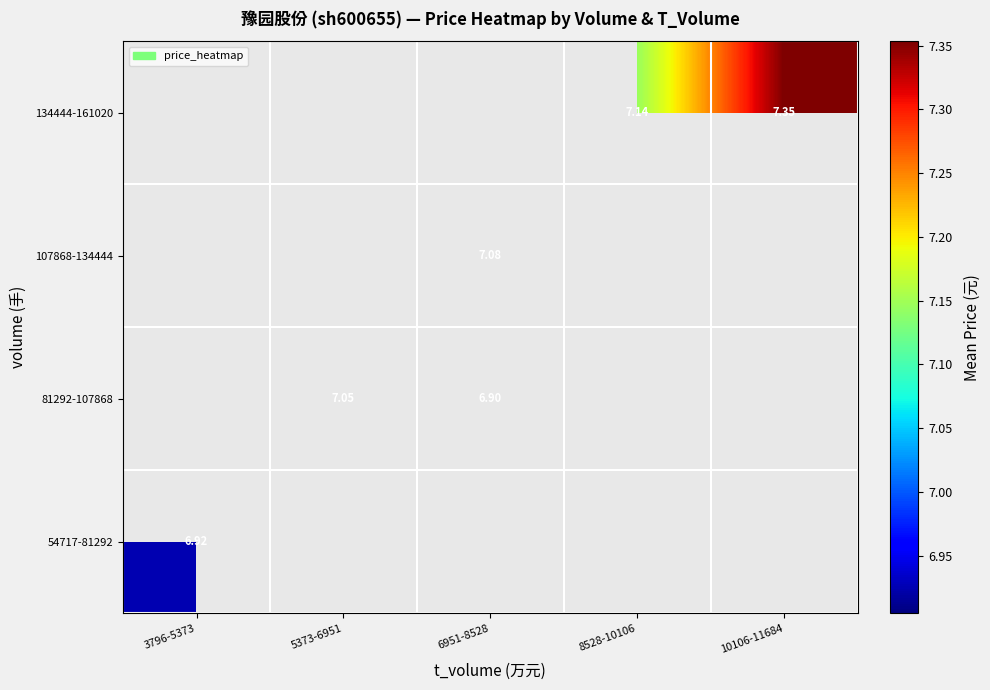

How many series are shown in this chart?

4